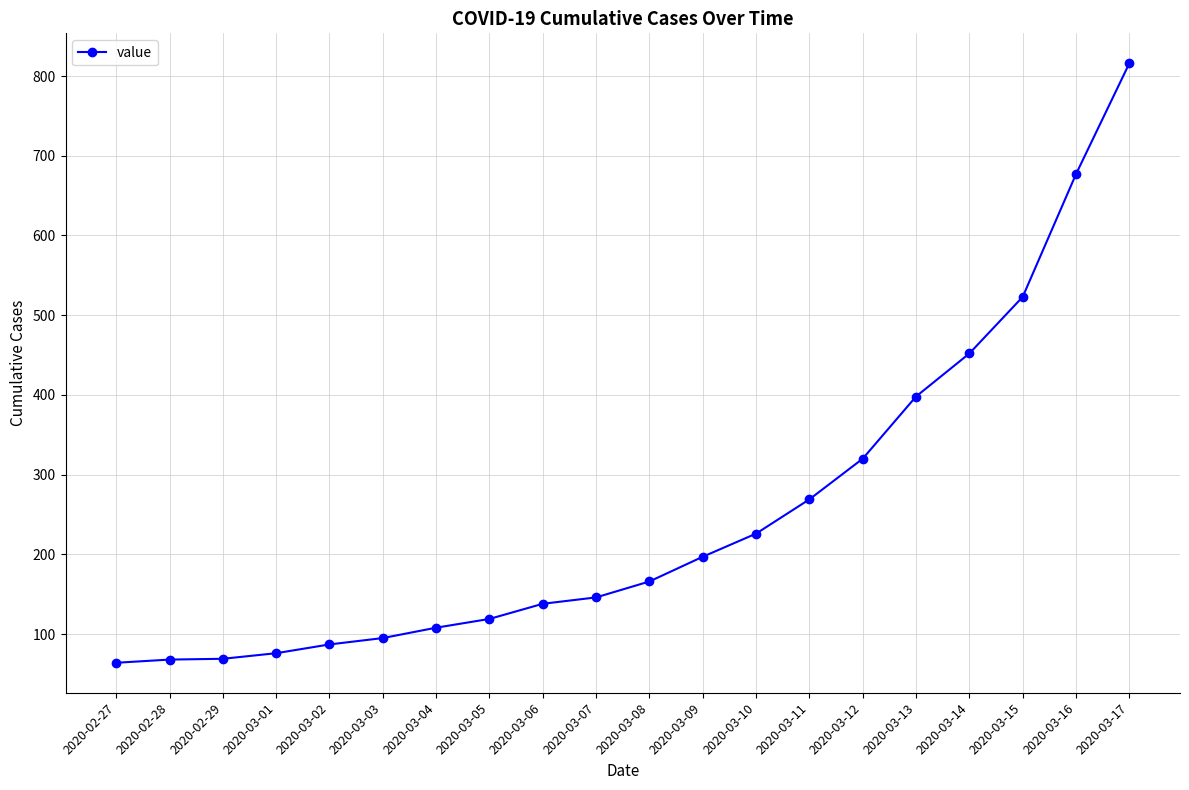

What is the sum of all values?

5014